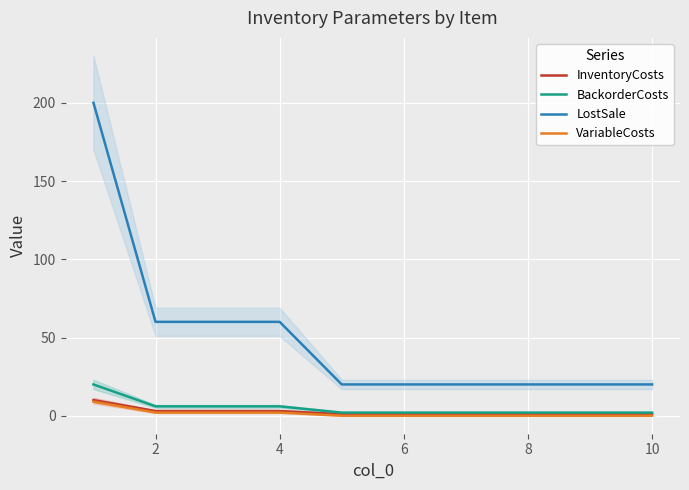

How many data points in BackorderCosts are above 2?

4